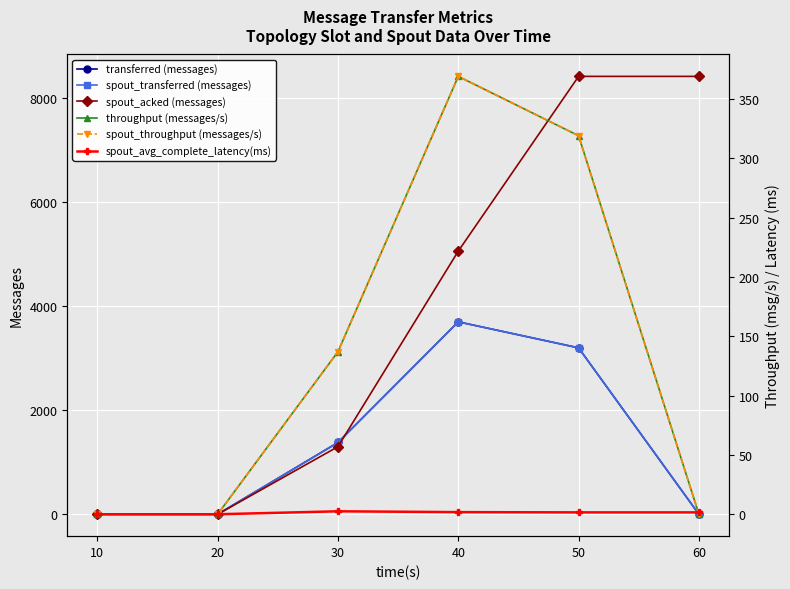

Where do transferred (messages) and spout_acked (messages) first cross each other?

30 and 40